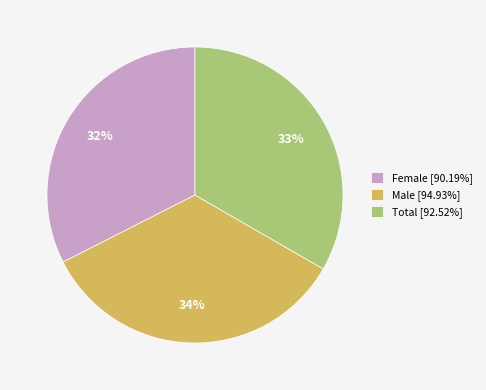

Do Total [92.52%] and Male [94.93%] together represent more than half of the pie?

Yes